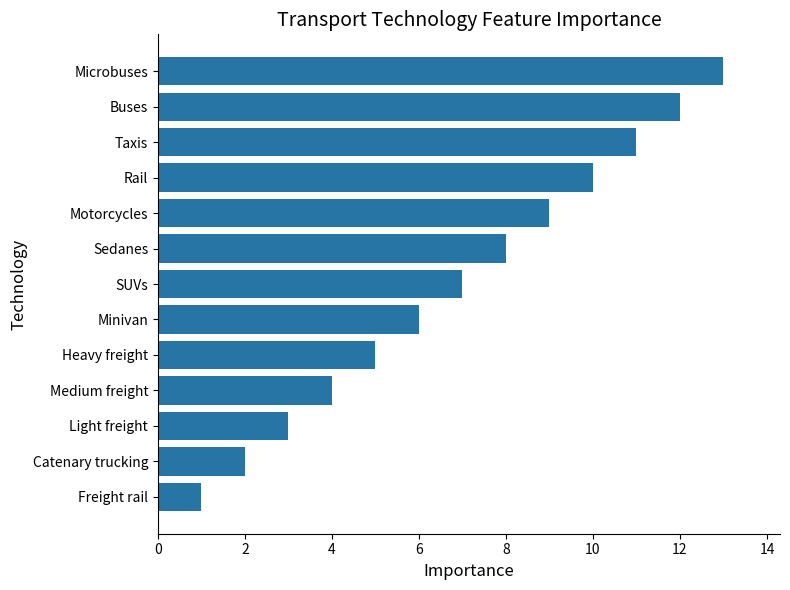

List the labels in order of value, smallest first.

Freight rail, Catenary trucking, Light freight, Medium freight, Heavy freight, Minivan, SUVs, Sedanes, Motorcycles, Rail, Taxis, Buses, Microbuses